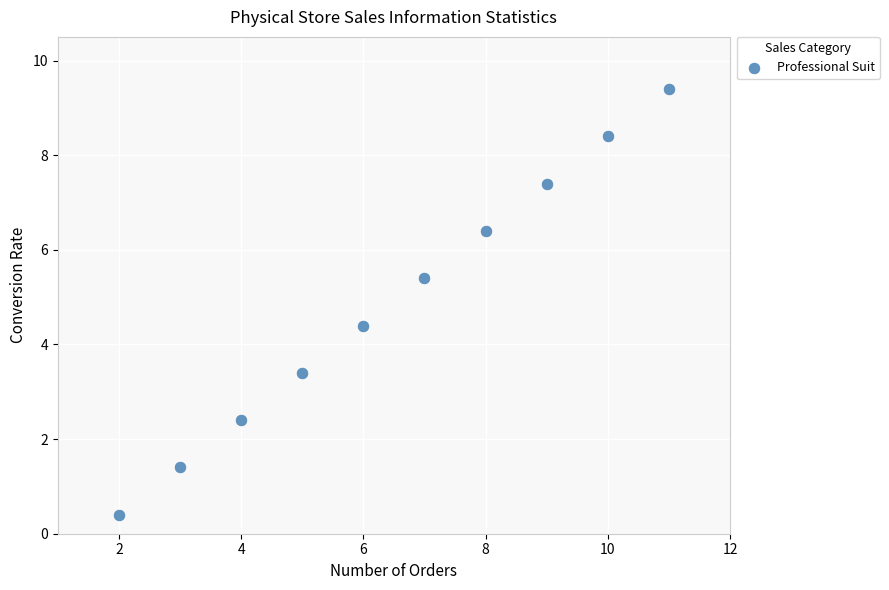

What Y value in the scatter plot is closest to 4?

4.4